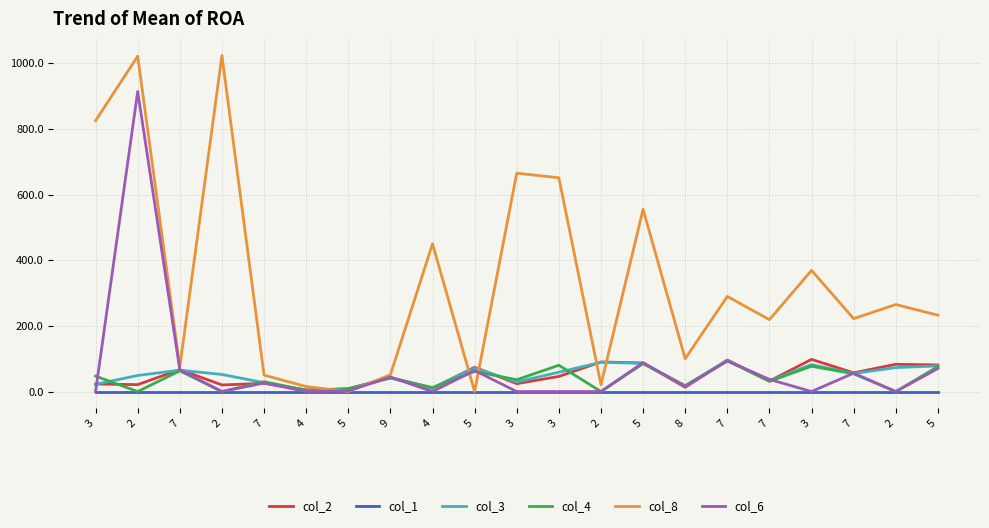

How many categories are shown in the chart?

21